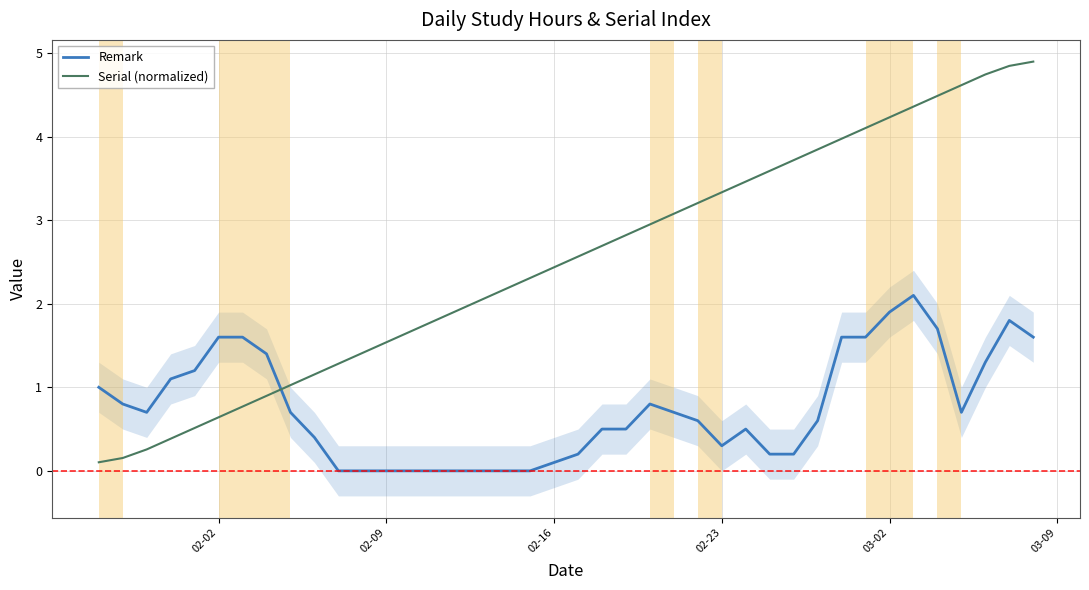

Is it true that Serial (normalized) equals 1.5 at 02-09?

True